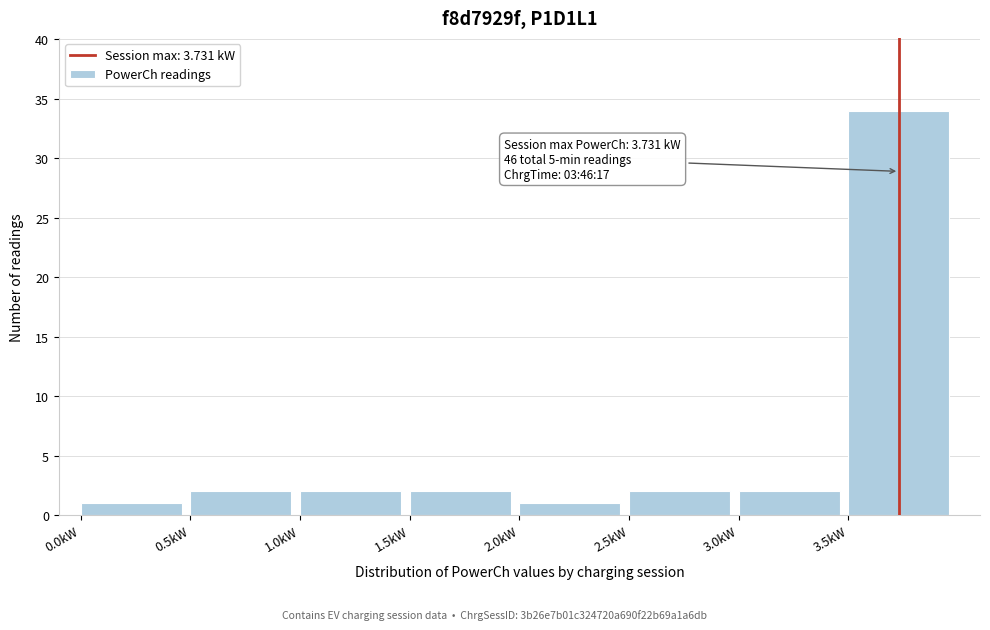

Which range on the x-axis has the tallest bar?

3.5 to 4.0